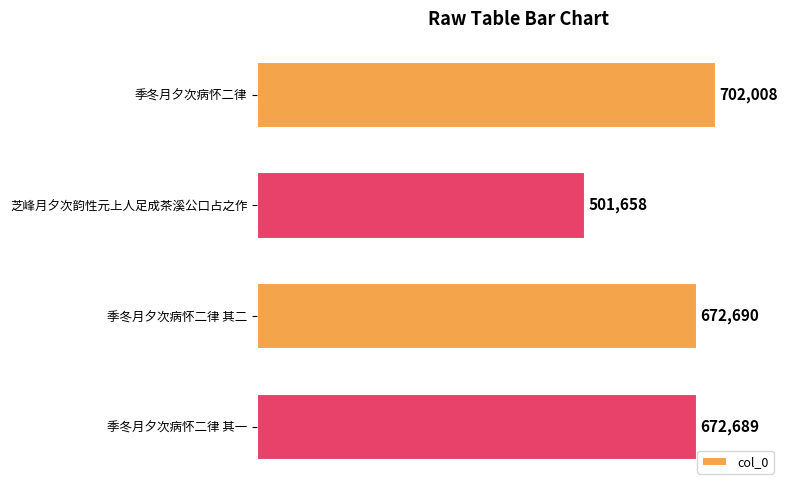

List the labels in order of value, smallest first.

芝峰月夕次韵性元上人足成茶溪公口占之作, 季冬月夕次病怀二律 其一, 季冬月夕次病怀二律 其二, 季冬月夕次病怀二律